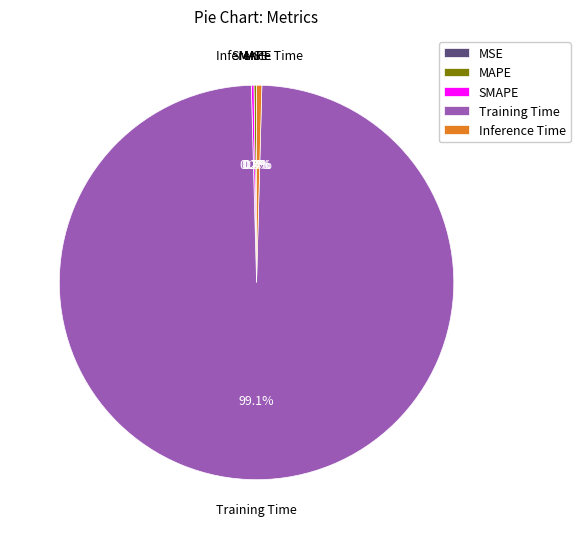

How much of the chart is everything except Inference Time?

99.6%